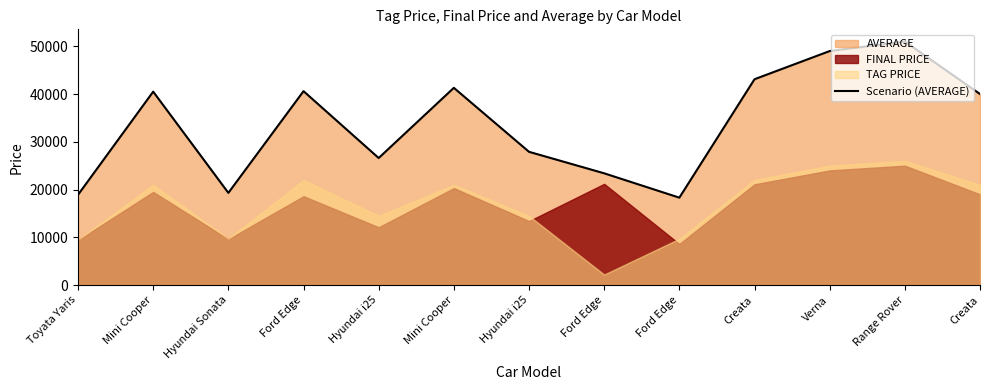

At which category does the data reach its first local valley?

Hyundai Sonata